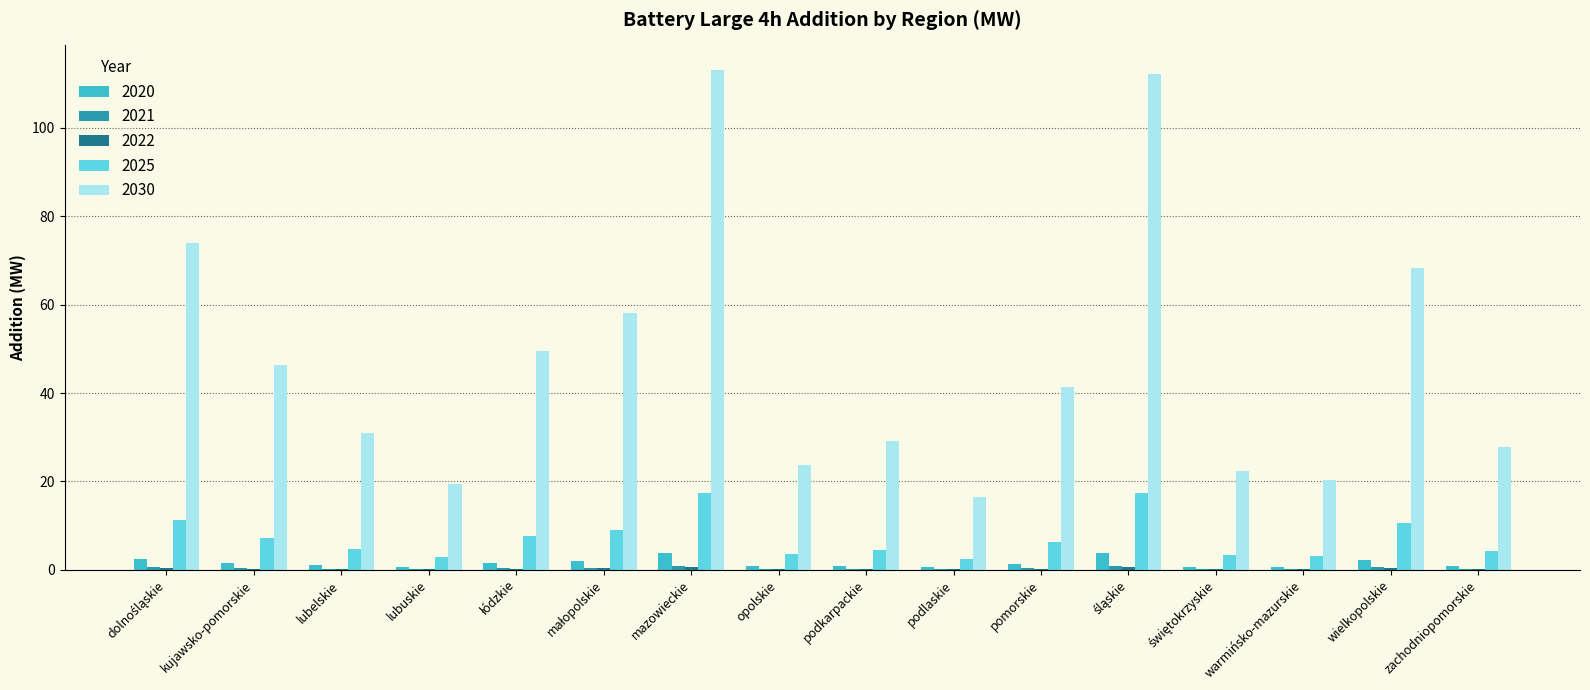

What is the total value across all series at mazowieckie?

135.8